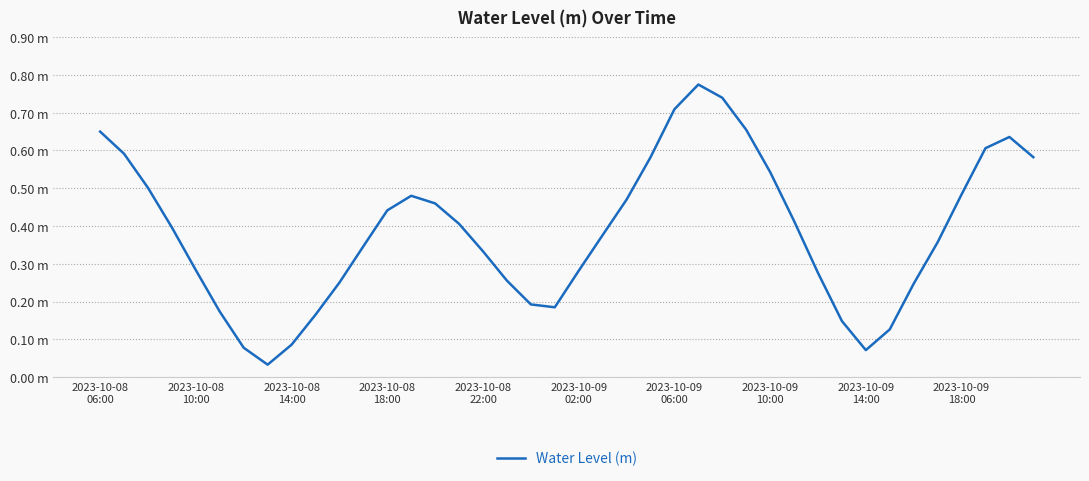

Does the chart have visible grid lines?

Yes